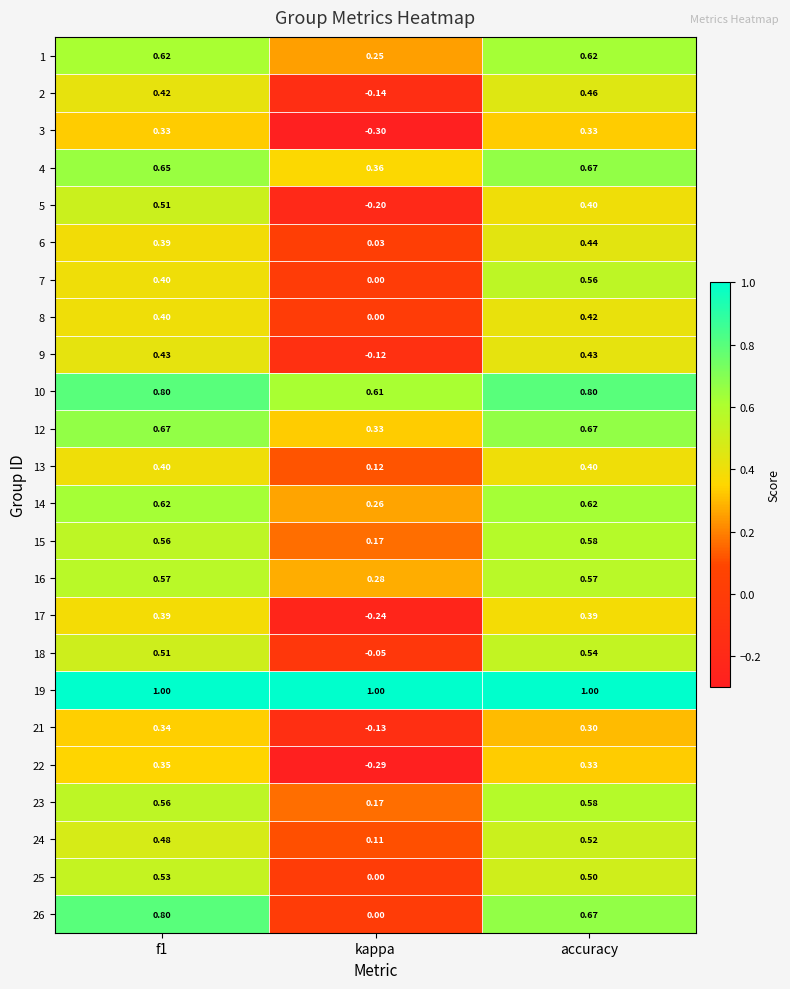

At which category does the chart reach its minimum across all series?

kappa